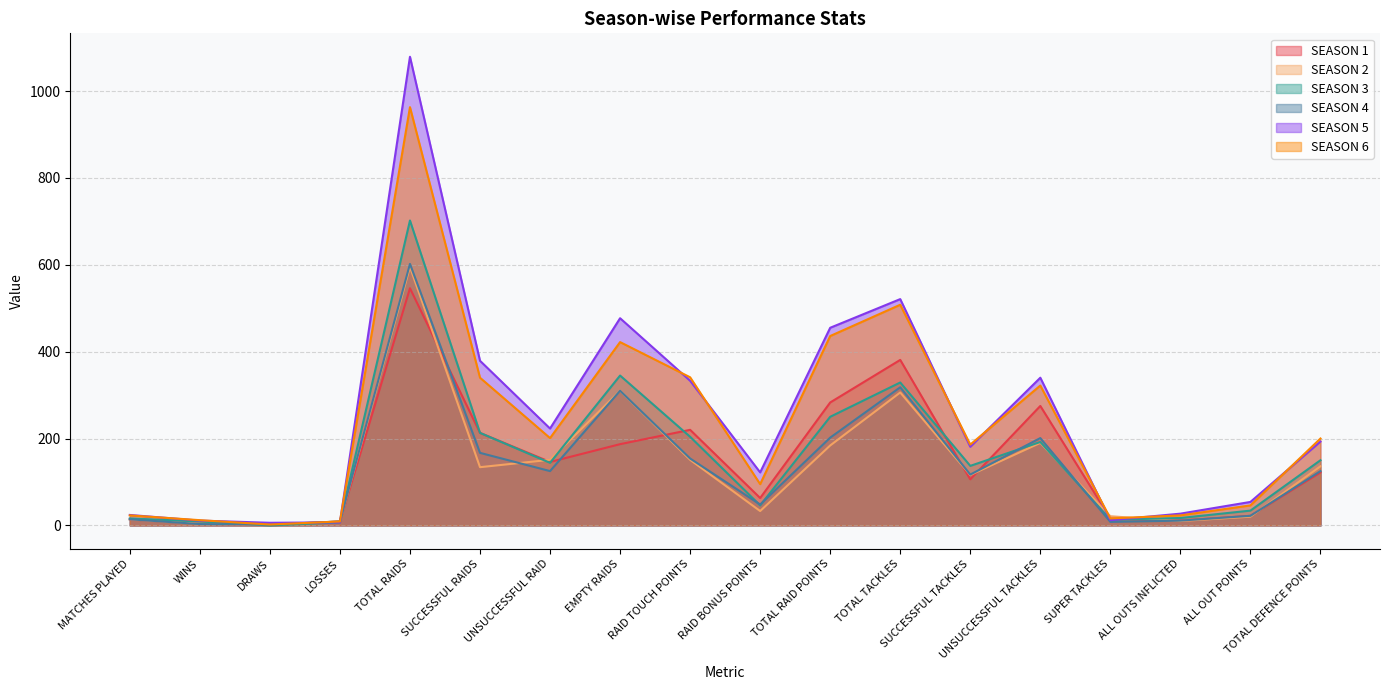

What position from the left is UNSUCCESSFUL RAID?

7